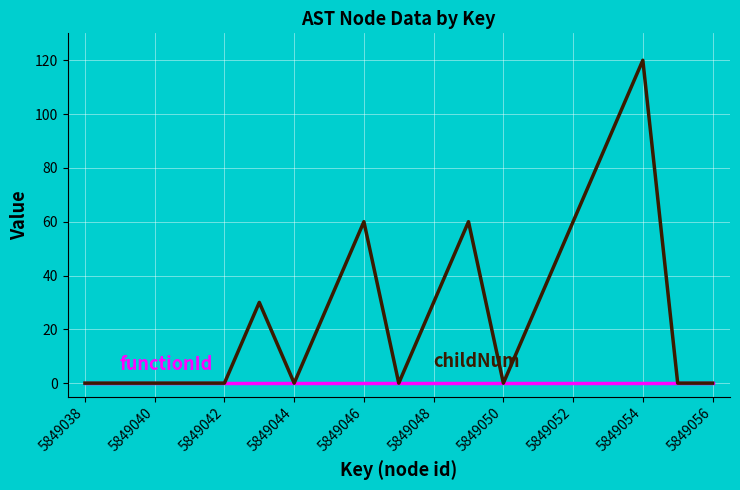

Is this an area chart (filled region under the line)?

No